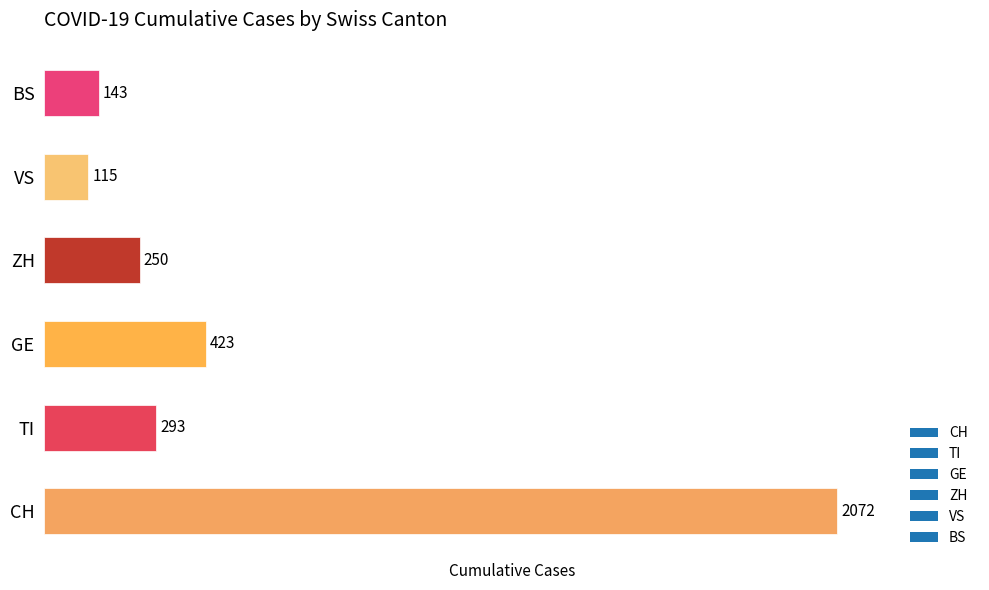

The value at ZH is 250. True or false?

True